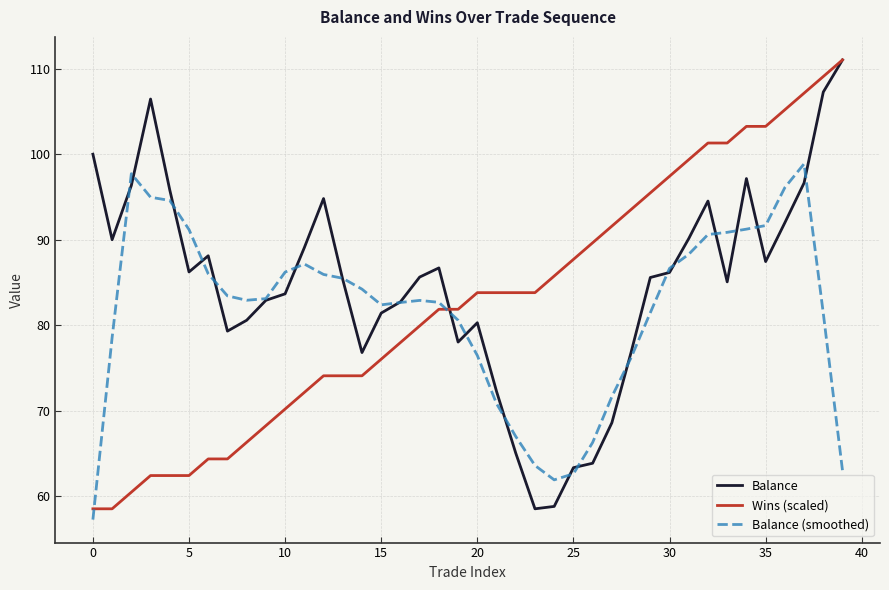

What is the minimum value shown in the chart?

57.3